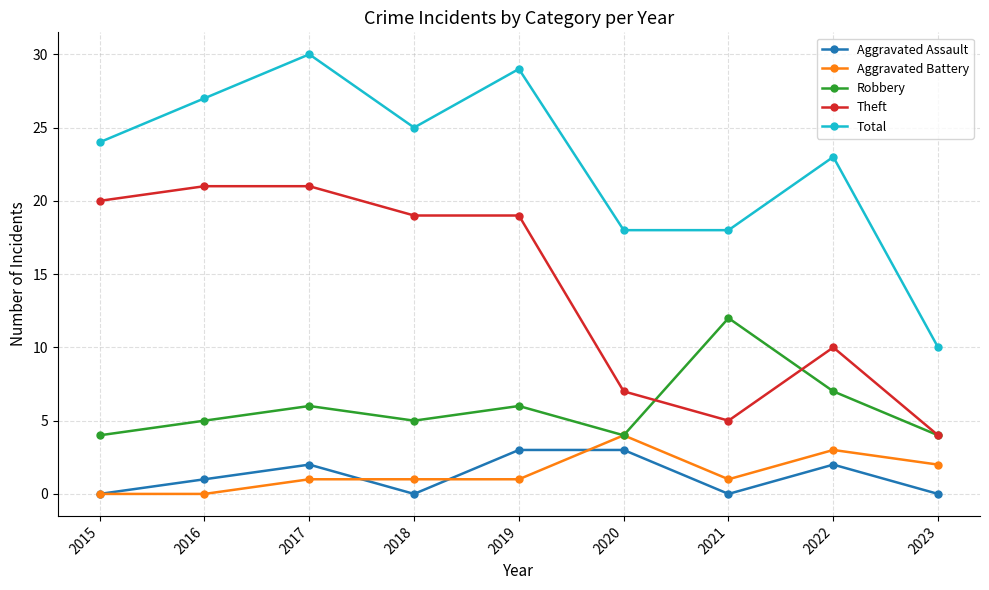

Between 2015 and 2021, which series saw the biggest shift?

Theft